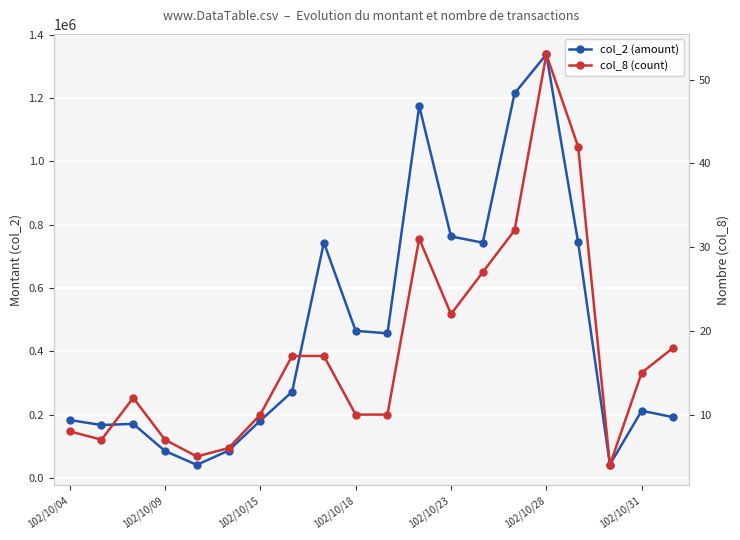

Does the chart display data point markers on the line(s)?

Yes